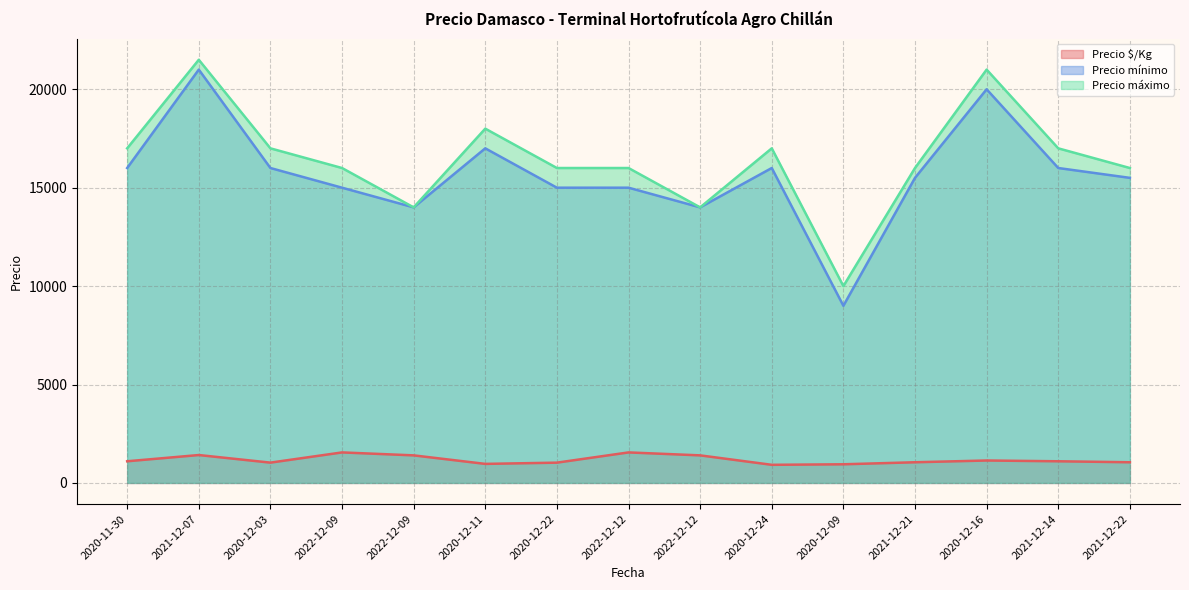

What is the sum of the Precio mínimo values at 2020-12-16 and 2020-12-09?

29000